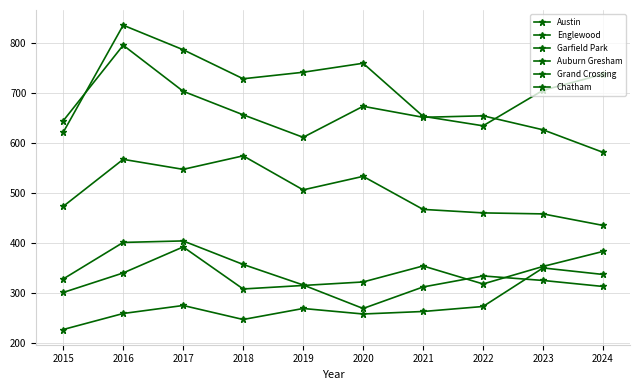

How many series are shown in this chart?

6